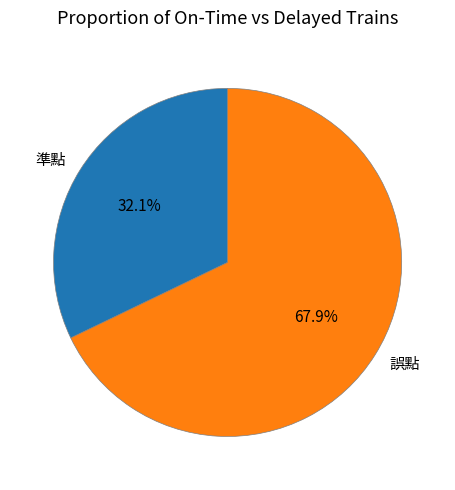

Do 誤點 and 準點 together represent more than half of the pie?

Yes